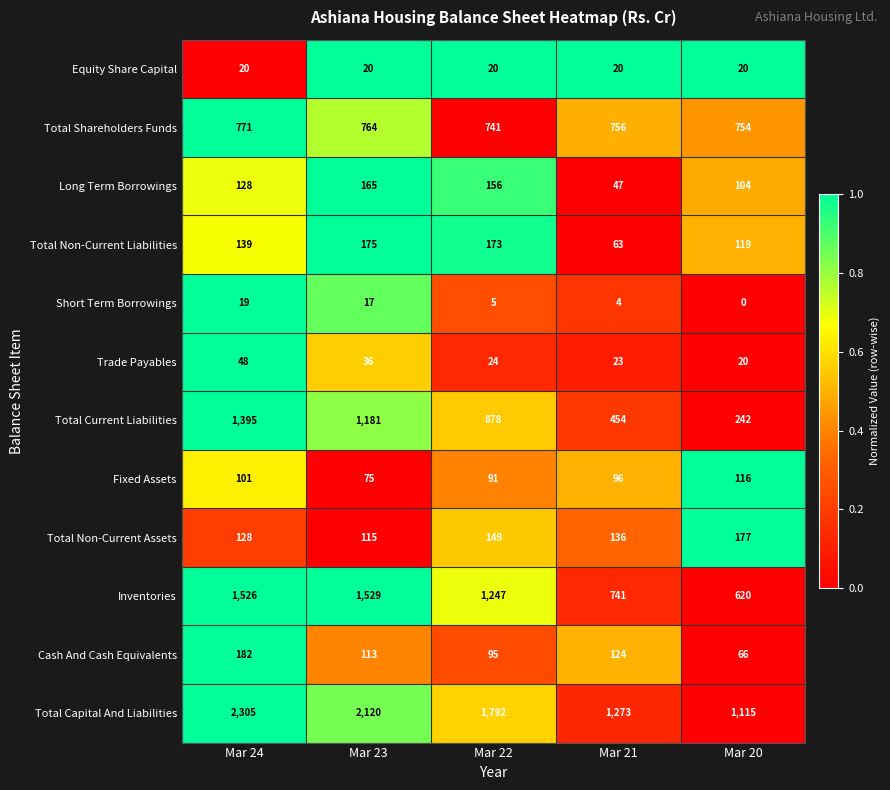

What is the difference between the maximum and minimum values in the Short Term Borrowings series?

19